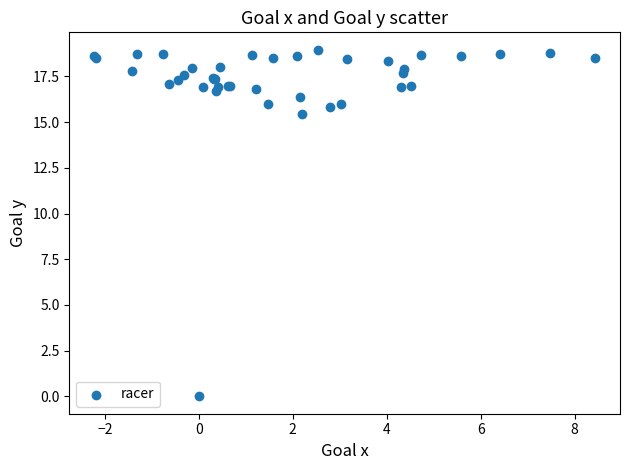

What Y value in the scatter plot is closest to 9?

15.5